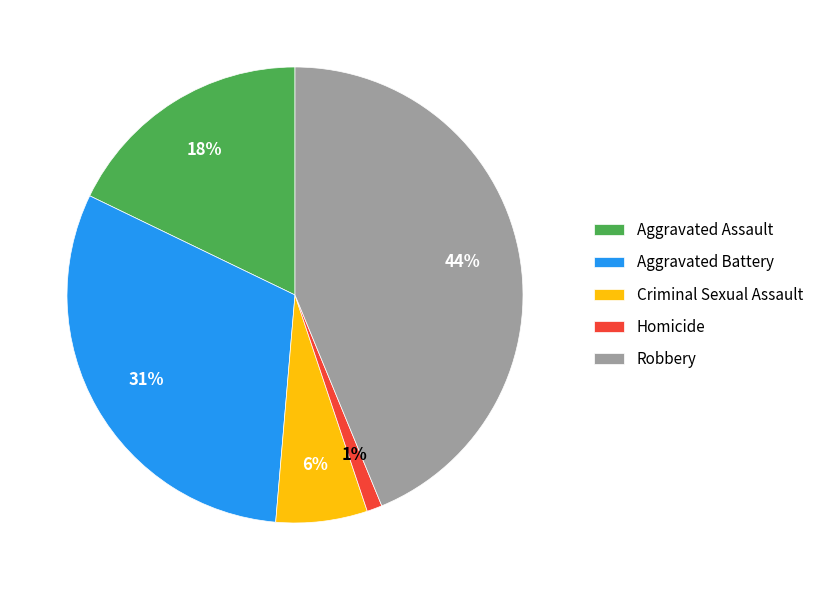

Which has a higher value, Homicide or Robbery?

Robbery